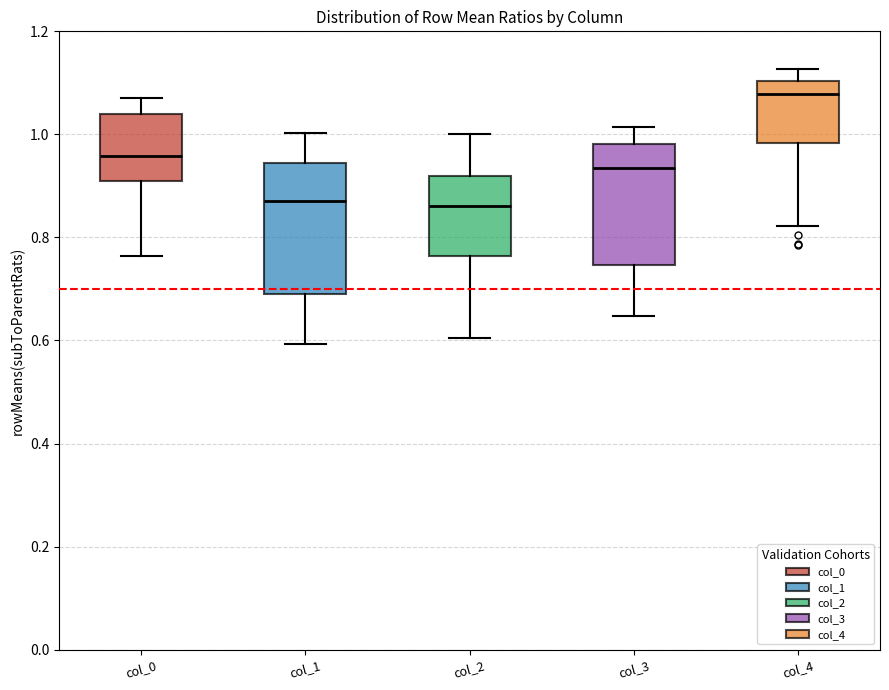

Reading left to right, transcribe this box plot: for each box, give where its median line is, the range the box spans, and where its two whiskers end, as read against the y-axis. The values are not printed on the chart, so give them approximately, as read against the axis.

col_0: median 0.96, box 0.92 to 1.04, whiskers 0.76 to 1.08
col_1: median 0.88, box 0.70 to 0.94, whiskers 0.60 to 1.00
col_2: median 0.86, box 0.76 to 0.92, whiskers 0.60 to 1.00
col_3: median 0.94, box 0.74 to 0.98, whiskers 0.64 to 1.02
col_4: median 1.08, box 0.98 to 1.10, whiskers 0.82 to 1.12